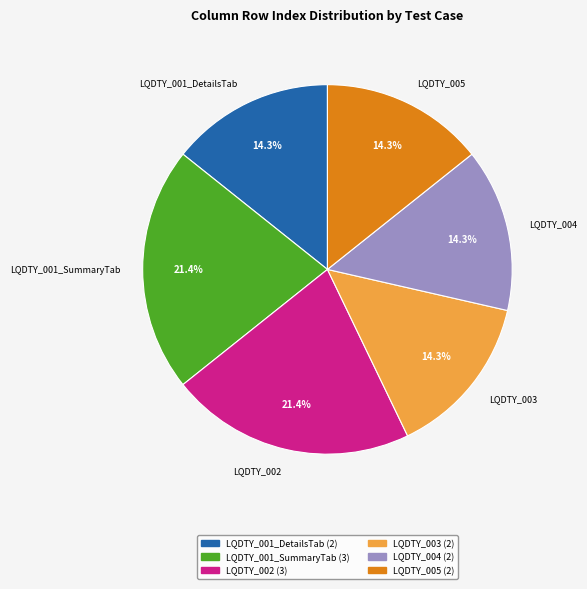

Is LQDTY_002 the majority of the pie?

No